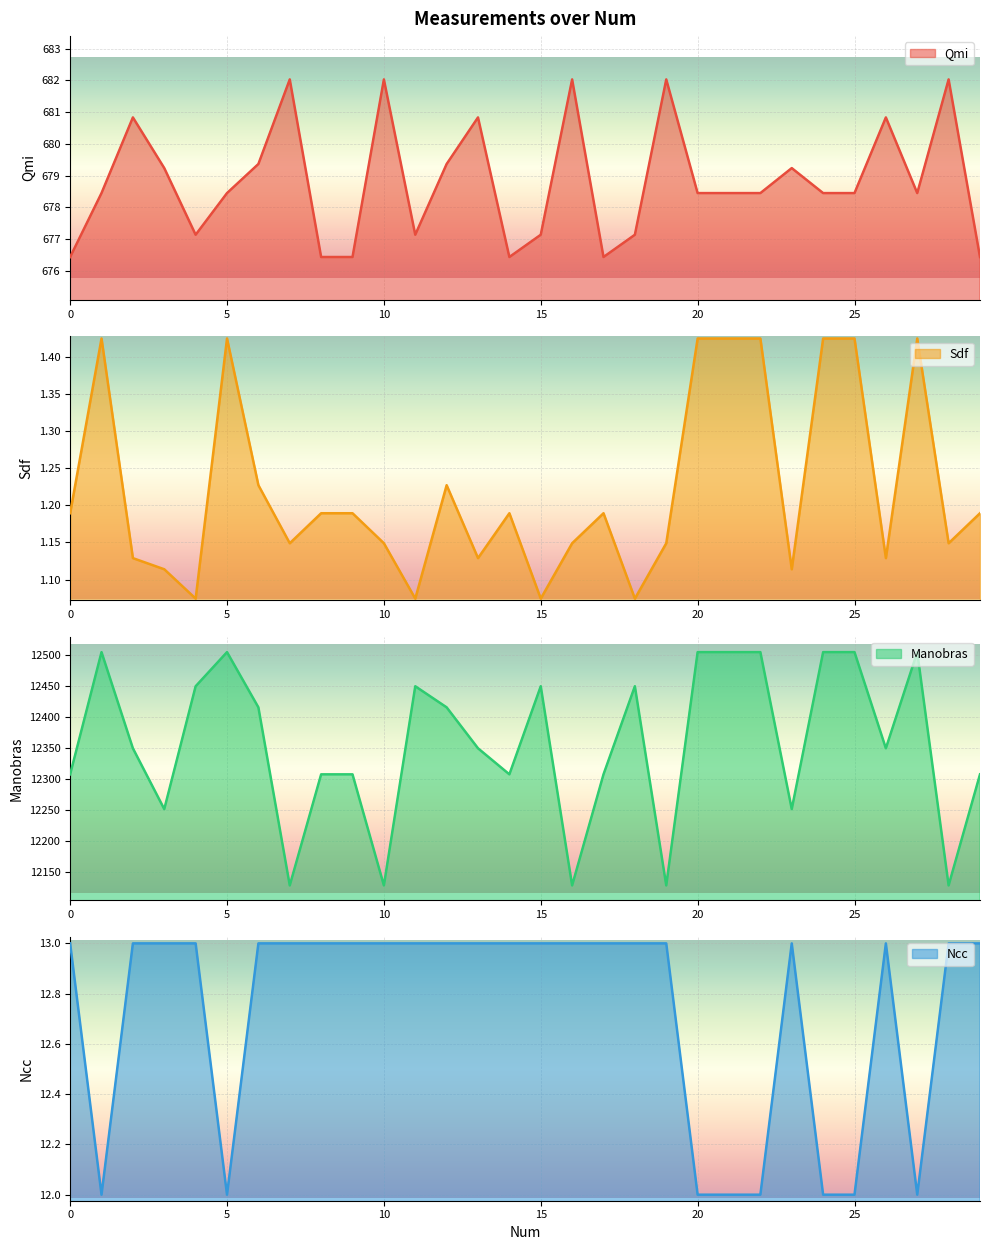

True or false: Sdf and Ncc cross at least once.

False